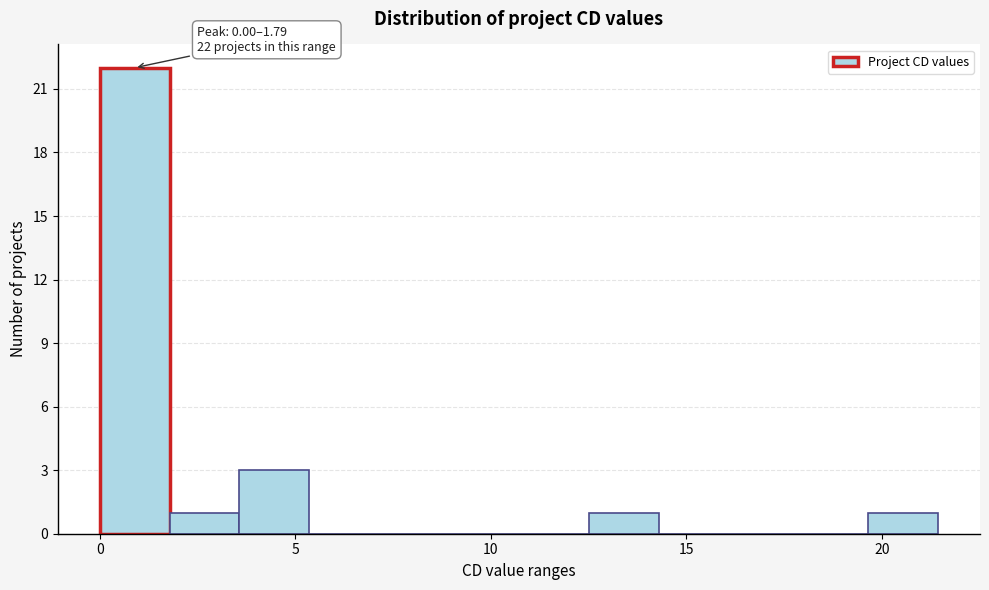

Read against the x-axis, roughly where is the centre of the tallest bar?

1.0